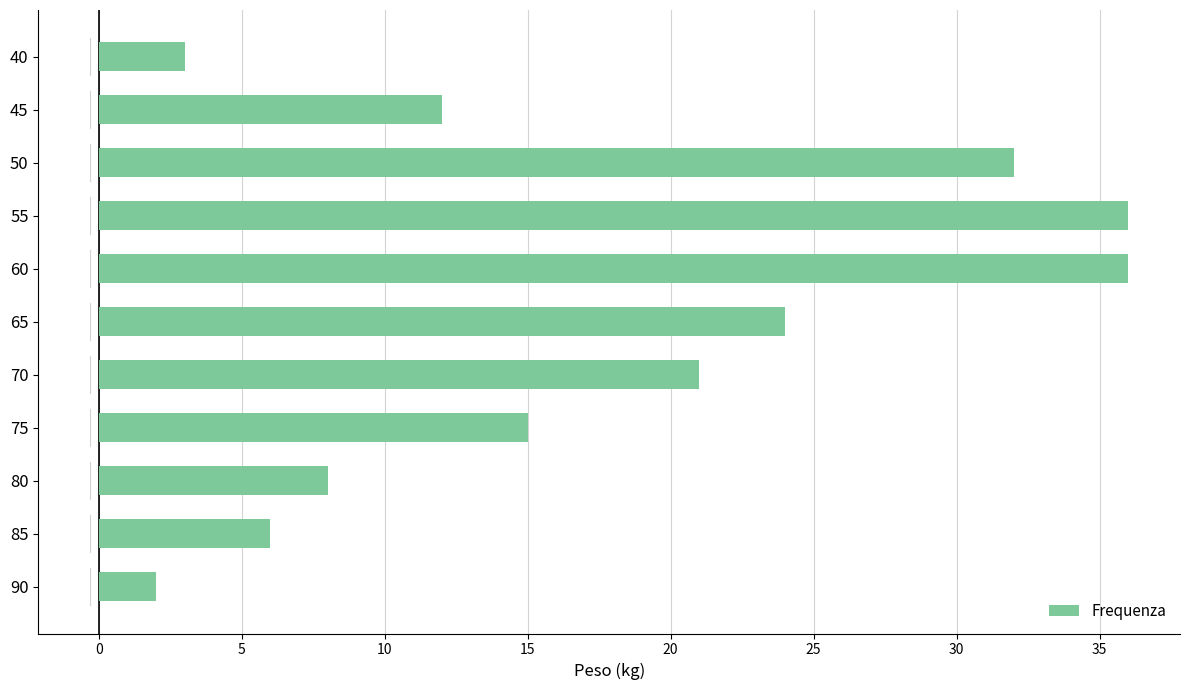

Which label corresponds to the smallest value in the chart?

90